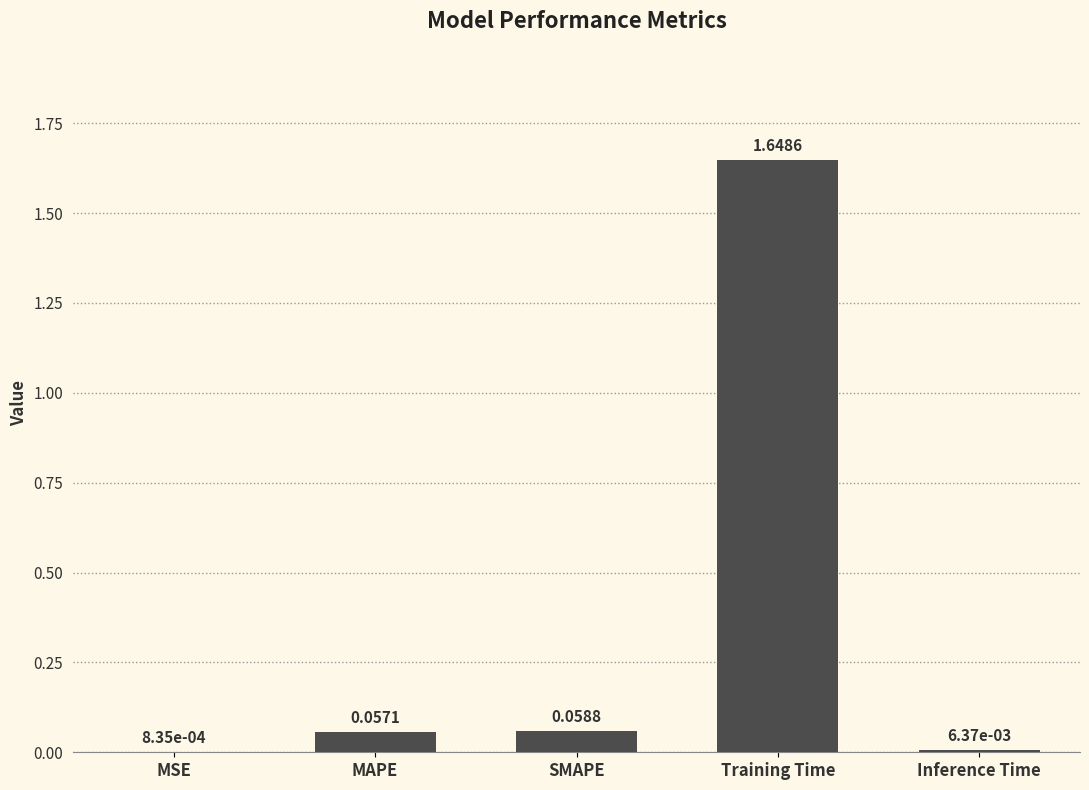

Between MAPE and Inference Time, which is larger?

MAPE